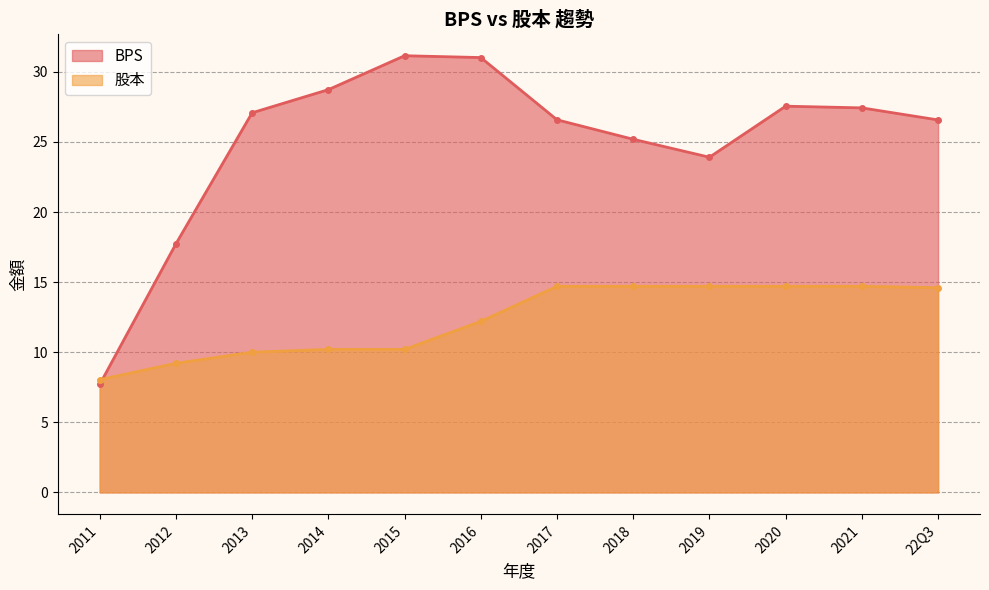

How many data points in BPS are above 27?

6